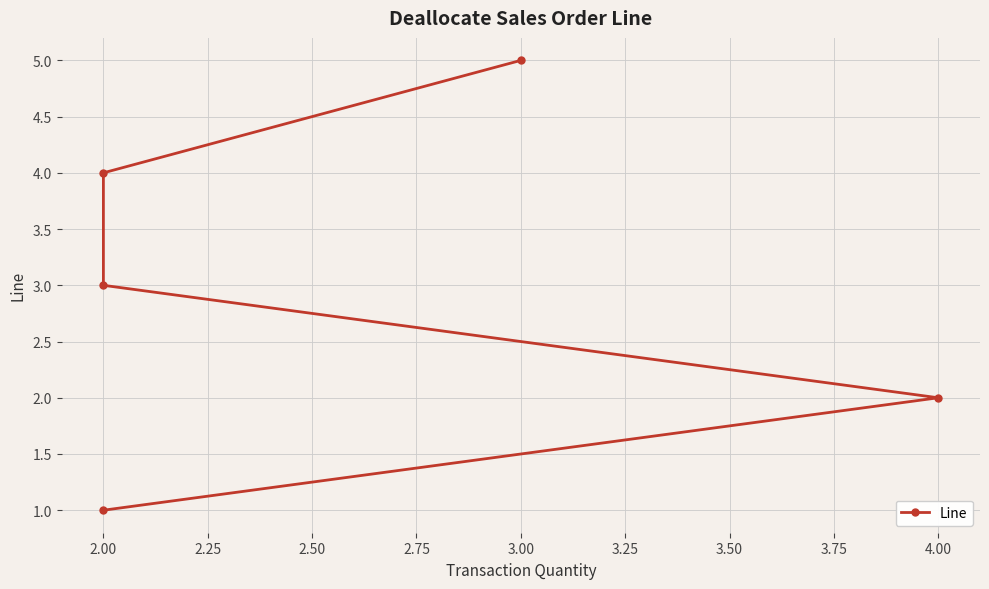

What is the difference between the maximum and second lowest values?

3